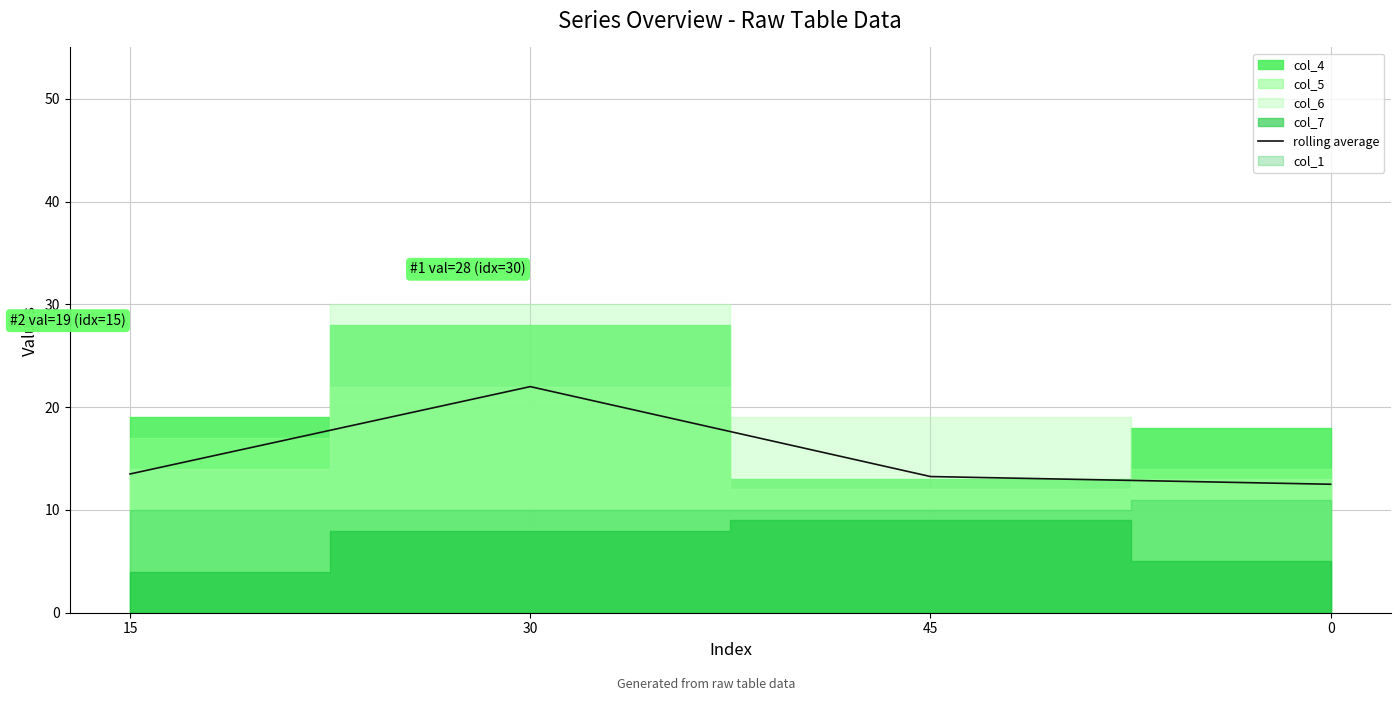

How many lines are shown in the chart?

1